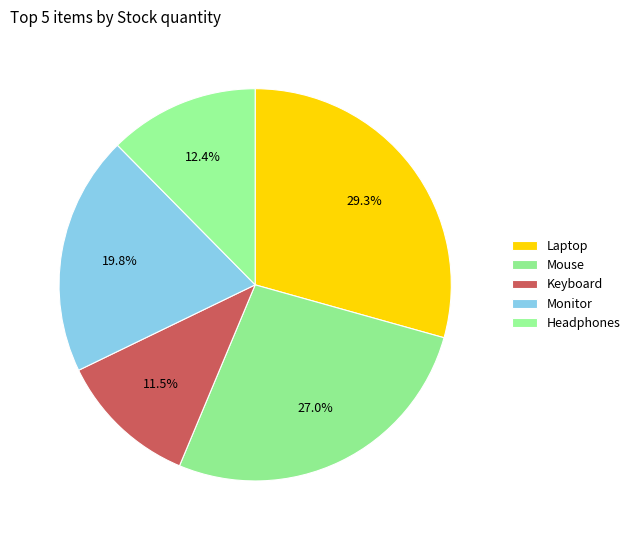

Between Mouse and Keyboard, which is larger?

Mouse